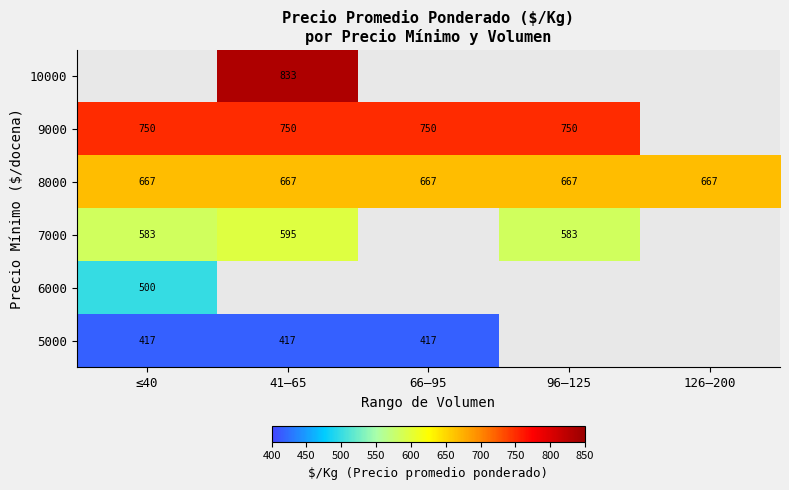

What is the difference between the highest and lowest values at 66–95?

333.0